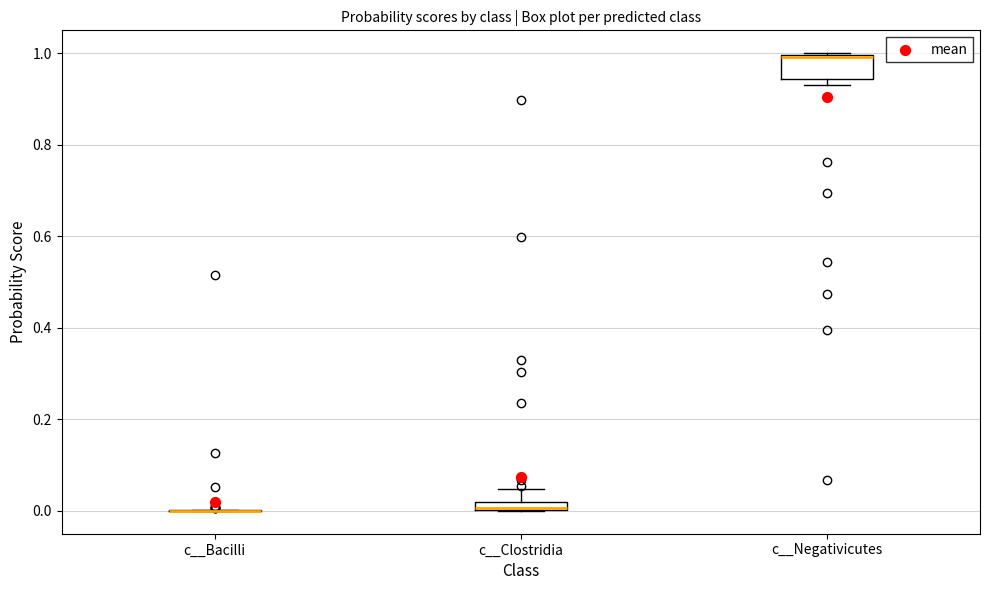

Where is the lower edge of the box for c__Clostridia on the y-axis? The values are not printed on the chart, so give them approximately, as read against the axis.

0.00